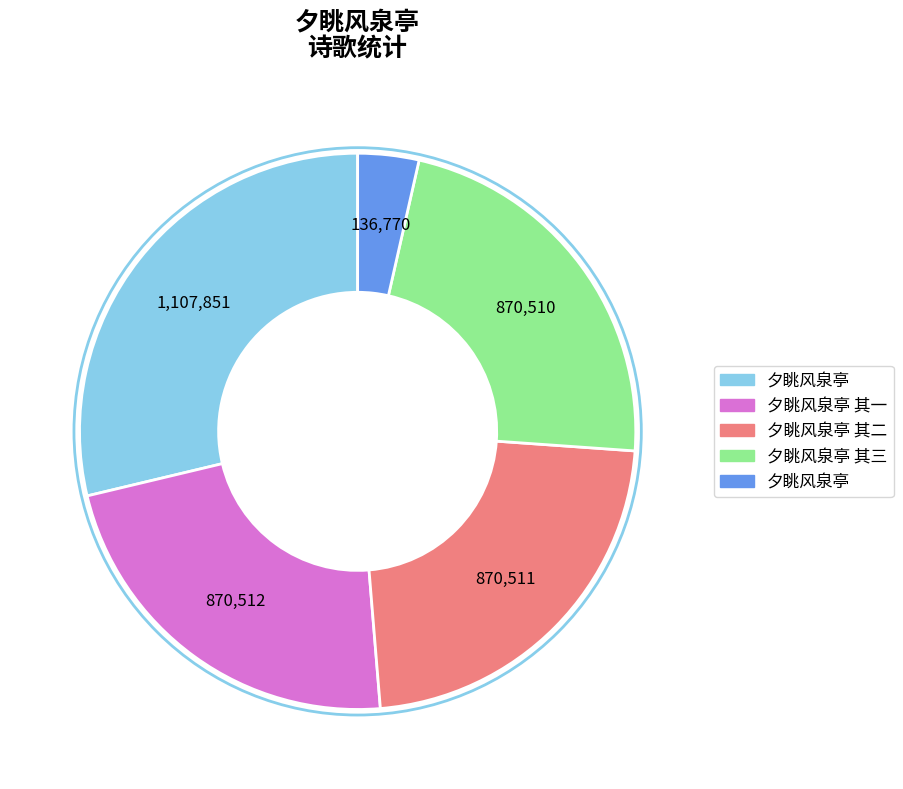

Is there any slice that represents more than half of the pie?

No